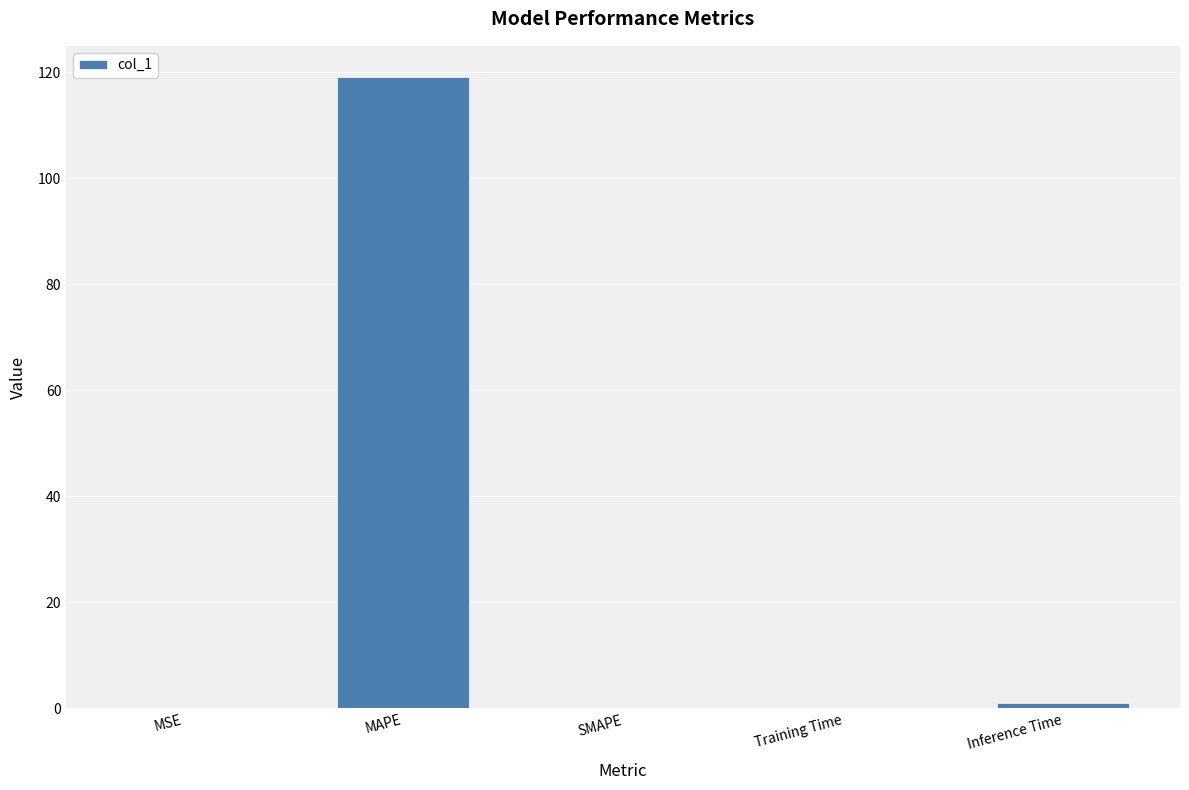

At which category does the chart reach its peak across all series?

MAPE